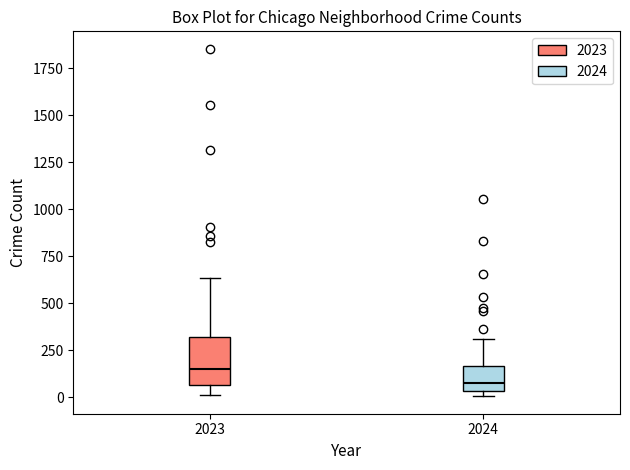

Where does the median line of the box at x = 2023 sit on the y-axis? The values are not printed on the chart, so give them approximately, as read against the axis.

150